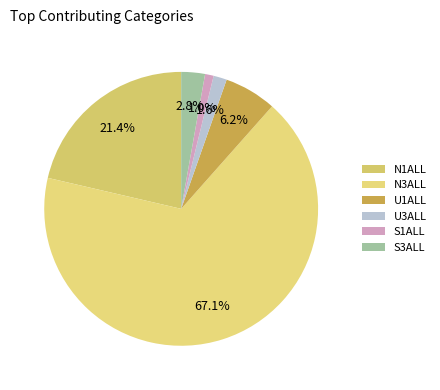

Approximately how many times larger is the value at U1ALL compared to S3ALL?

2.2